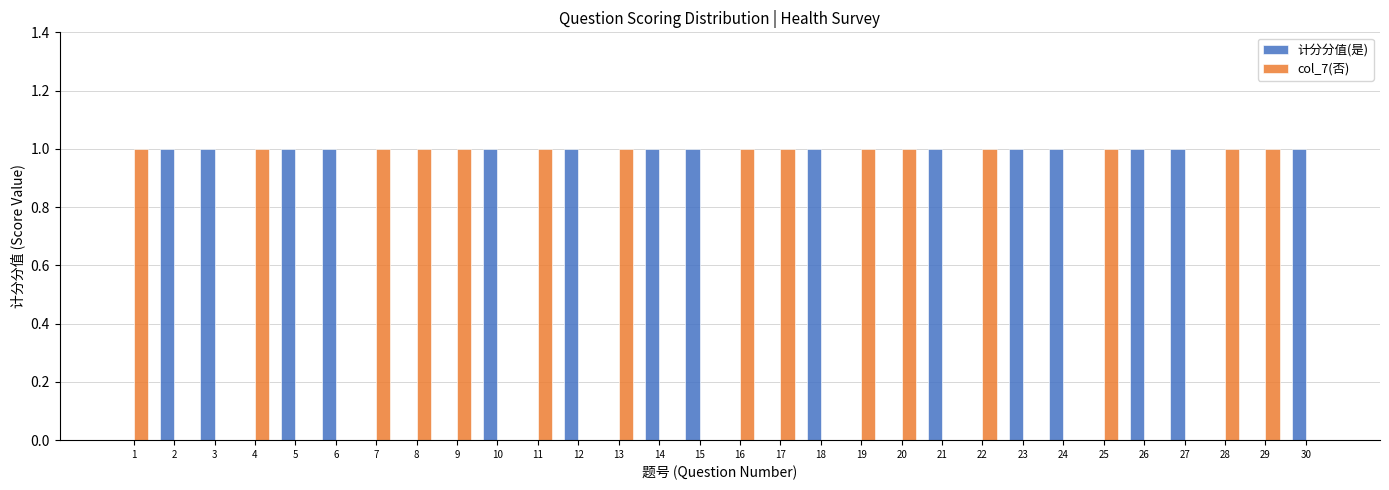

Is the value of 计分分值(是) at 7 greater than the value of col_7(否) at 25?

No